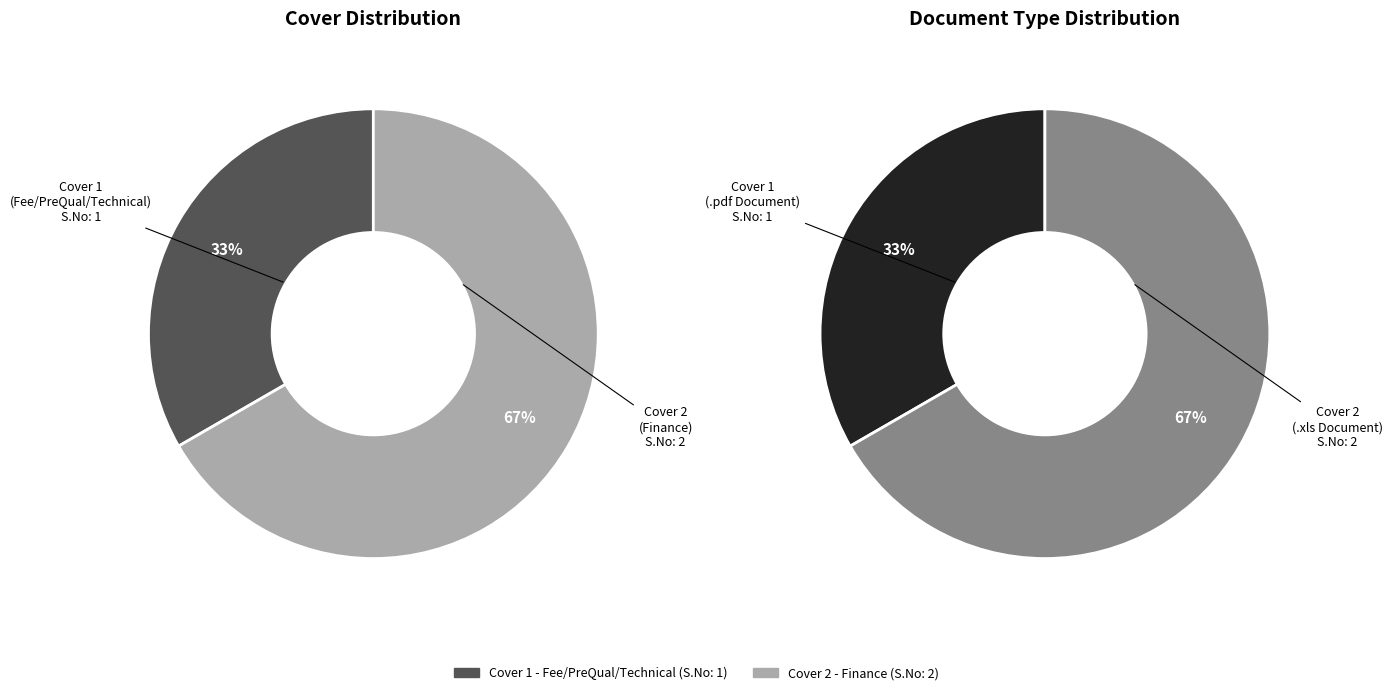

Is it true that Cover 2 - Finance is 67% of the pie?

True